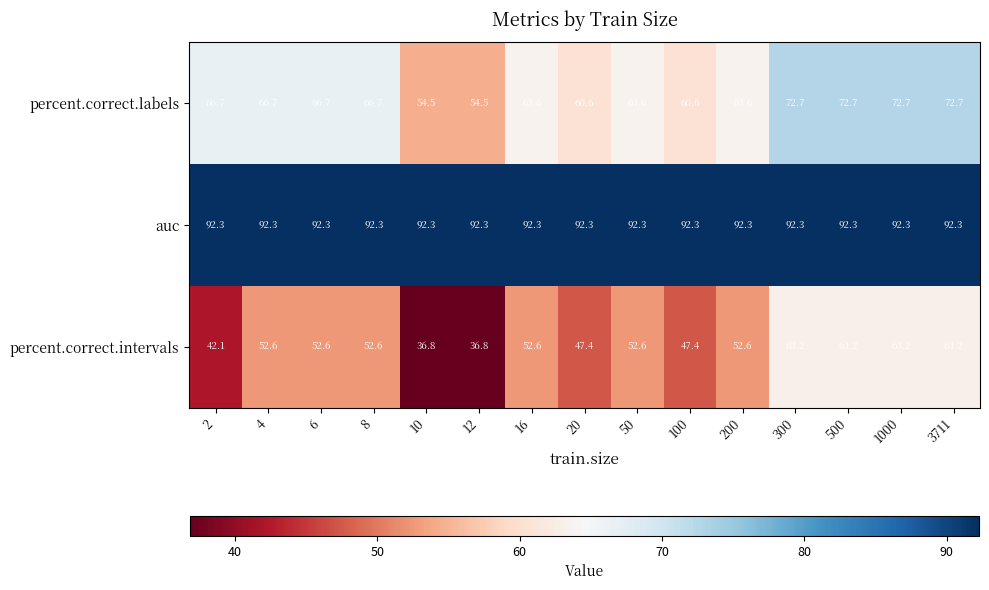

Rank the series by their average value, from highest to lowest.

auc, percent.correct.labels, percent.correct.intervals